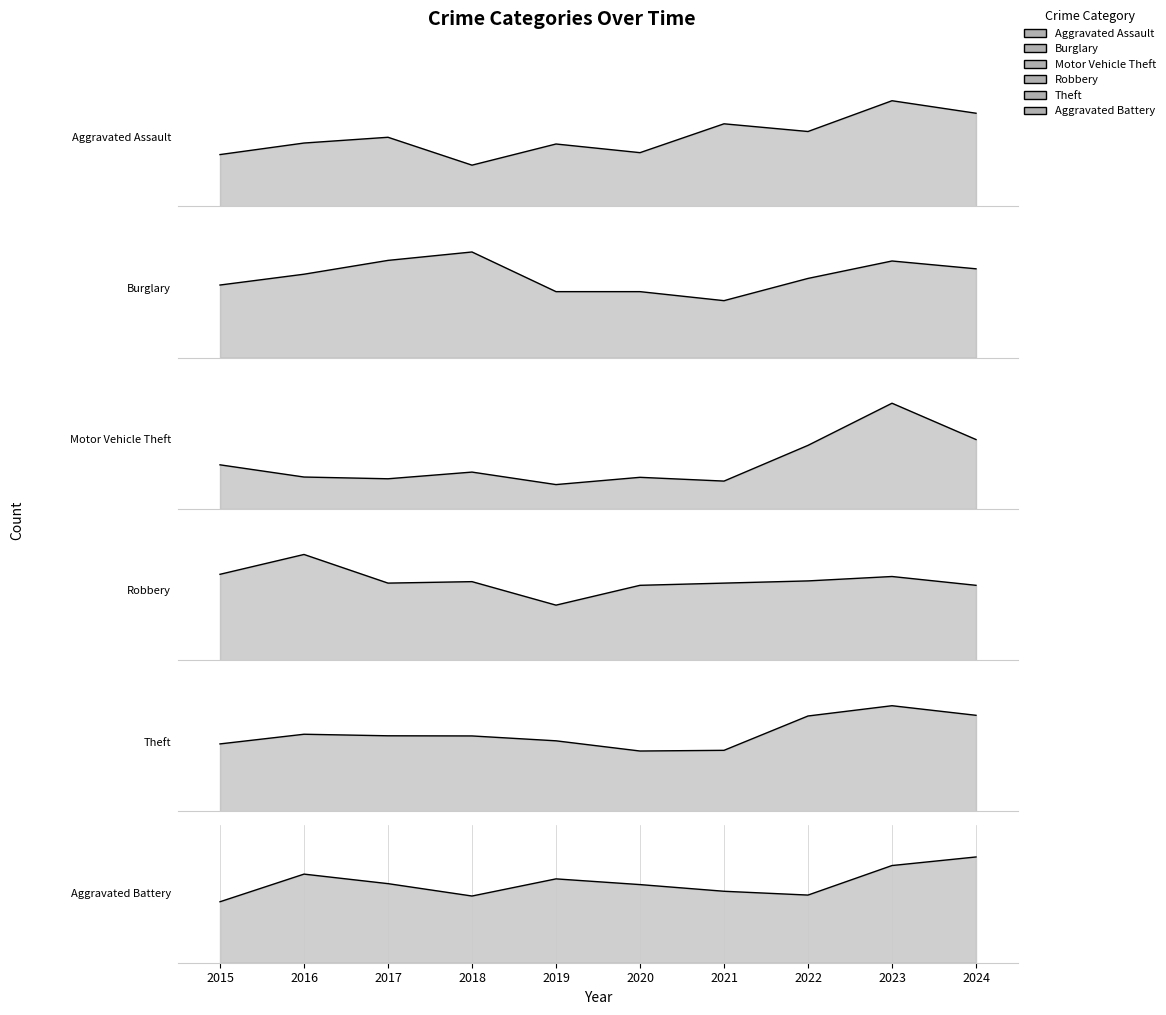

True or false: Aggravated Assault has more than 2 points higher than both neighbors.

True